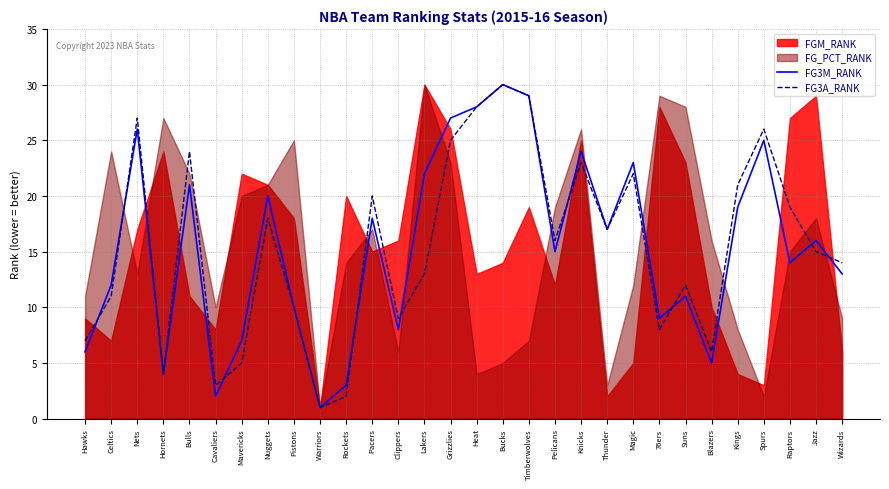

True or false: FG3M_RANK has a value of 35 at Knicks.

False